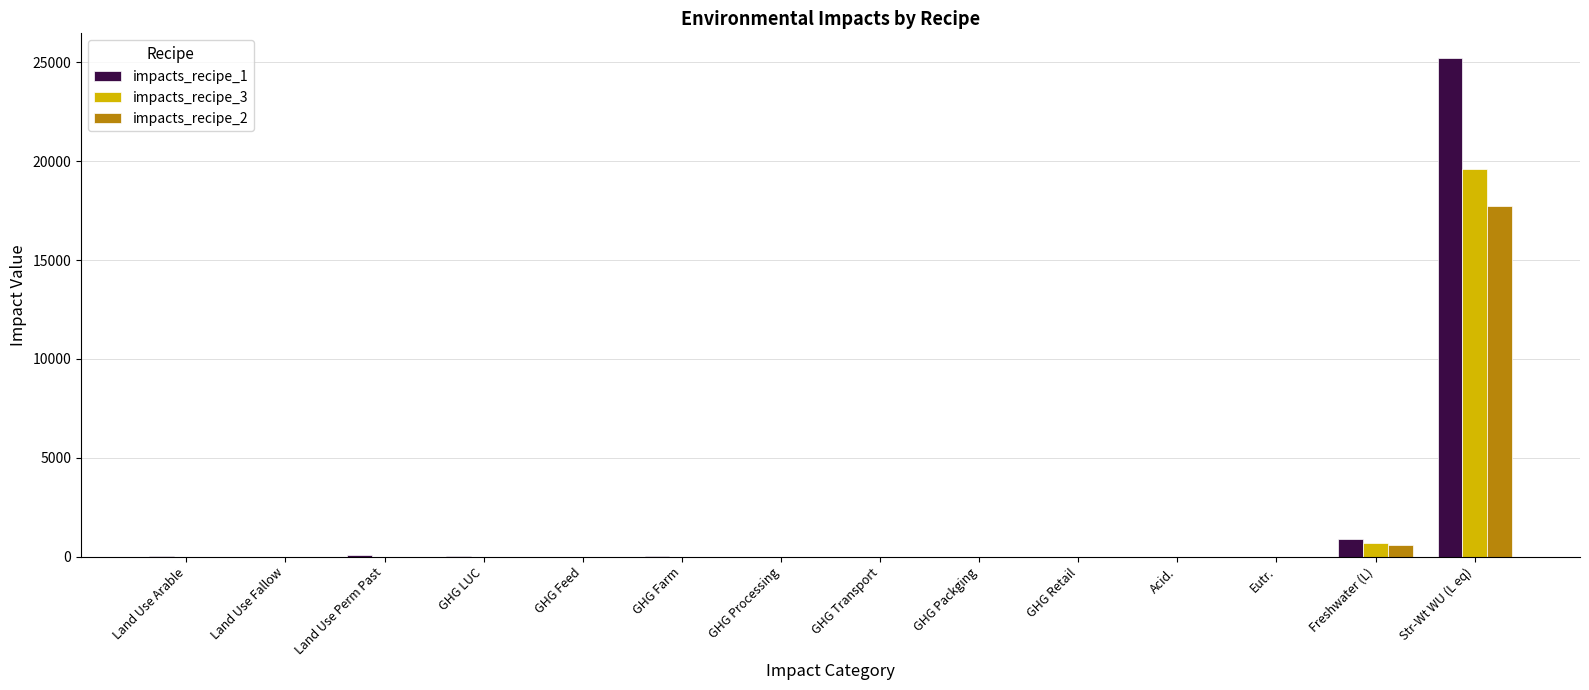

Is it true that impacts_recipe_2 equals 0.5 at Land Use Fallow?

True